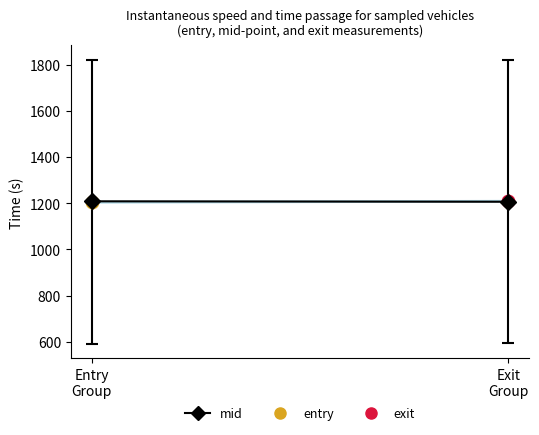

True or false: entry and exit intersect in this chart.

True